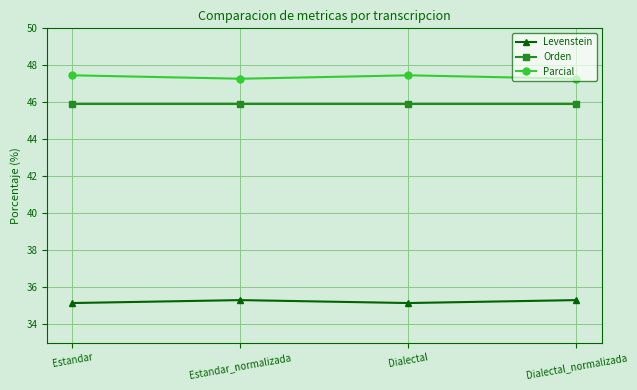

What is the approximate value of Orden at Dialectal_normalizada?

45.9